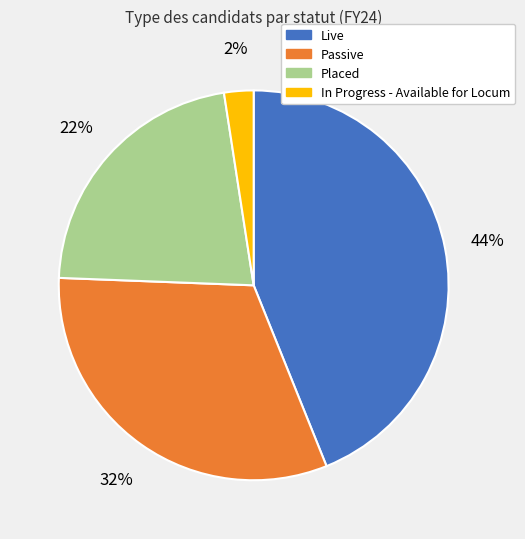

Is there any slice that represents more than half of the pie?

No